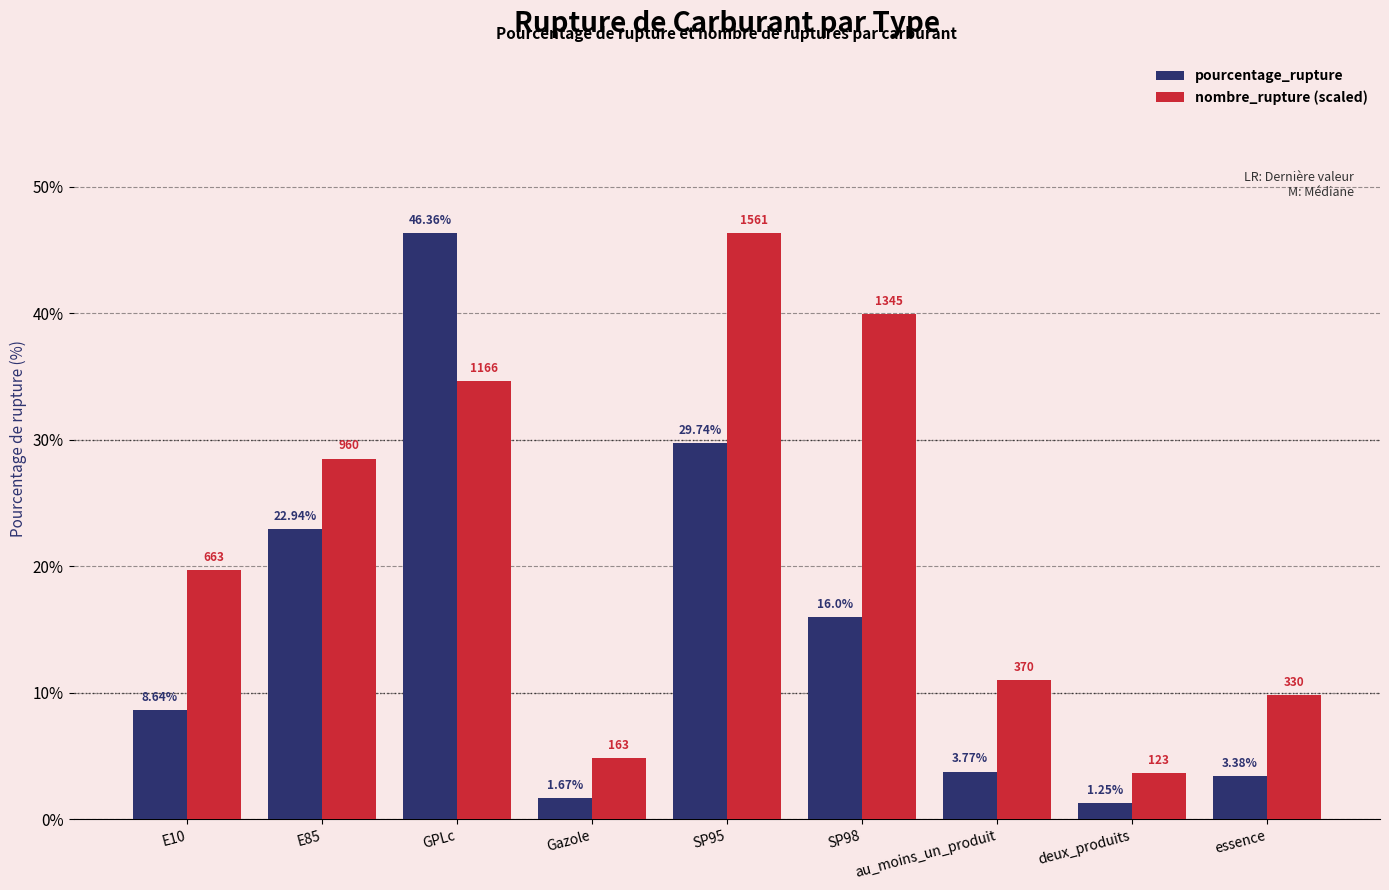

How many groups of bars are there?

9